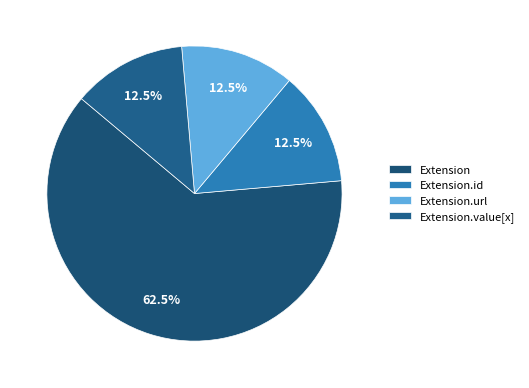

Is there any slice that represents more than half of the pie?

Yes